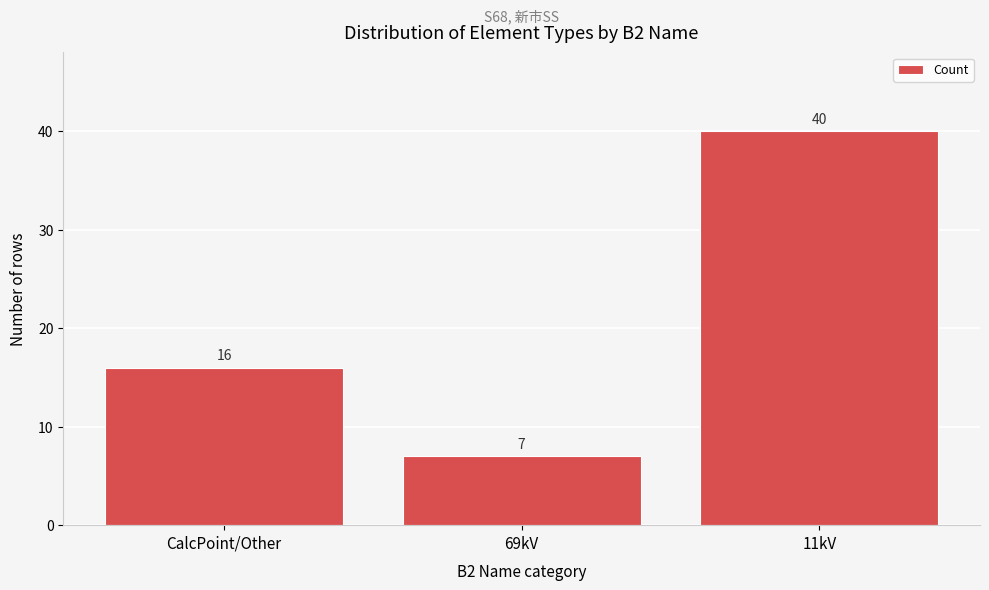

Reading left to right, what are all the values shown in this chart?

16	7	40